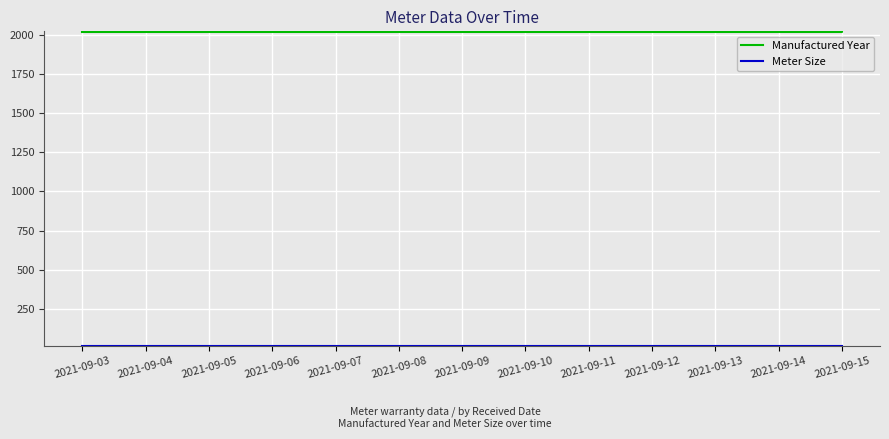

Which series has the widest spread of values?

Manufactured Year